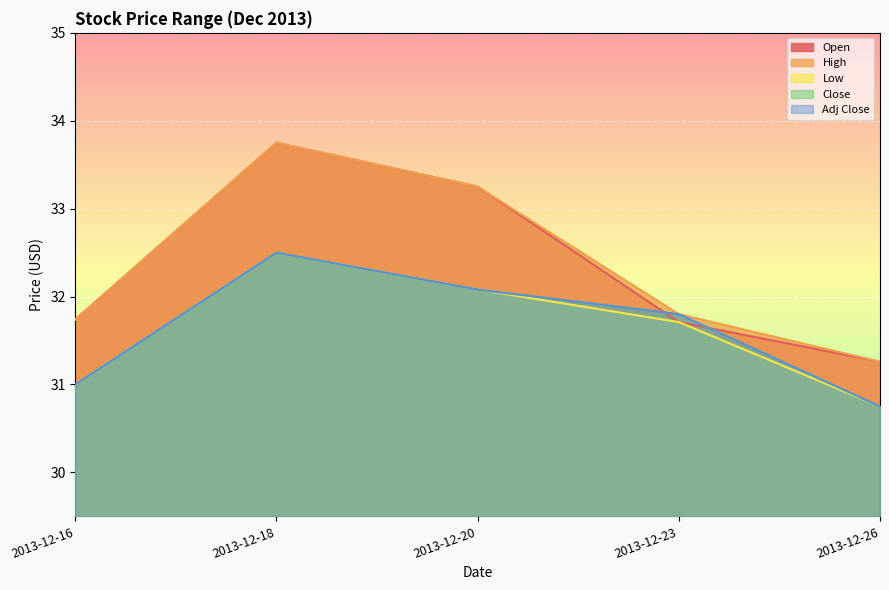

How many data points in Low are above 31?

3